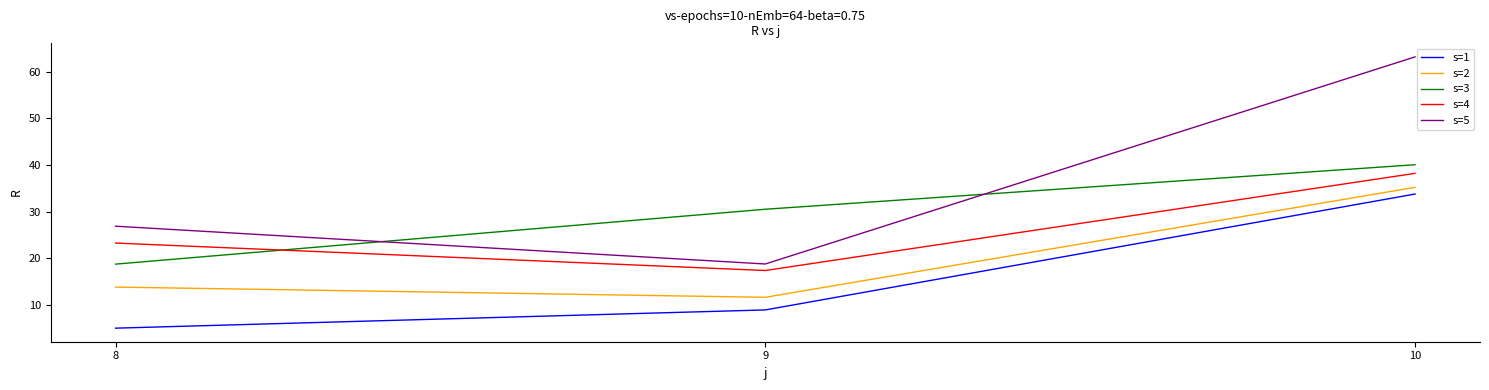

Which series has the largest range (max minus min)?

s=5